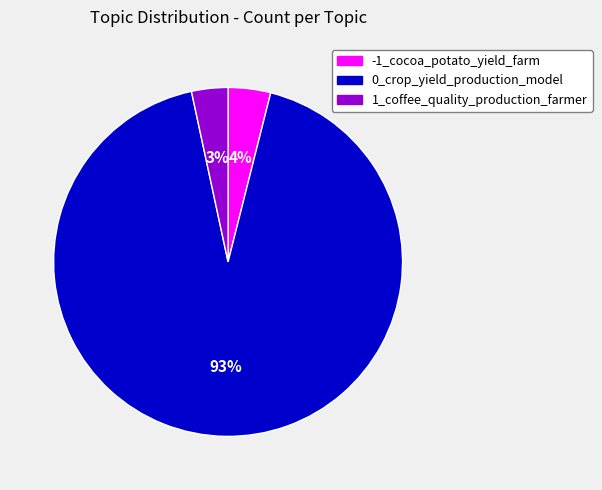

Is it true that 0_crop_yield_production_model is 93% of the pie?

True